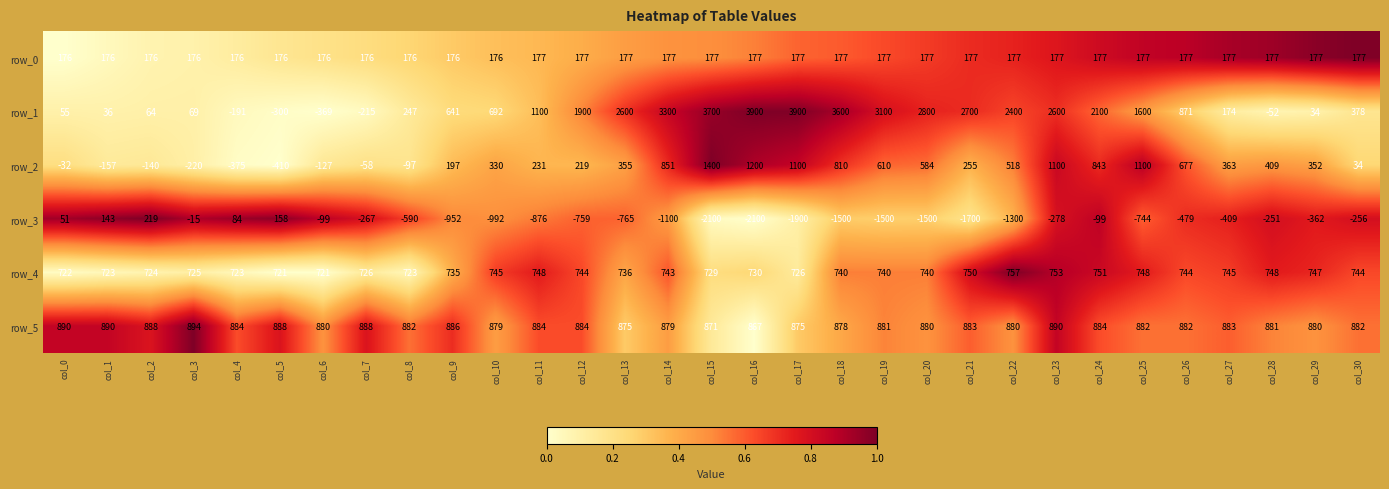

Count the number of data series in this chart.

6